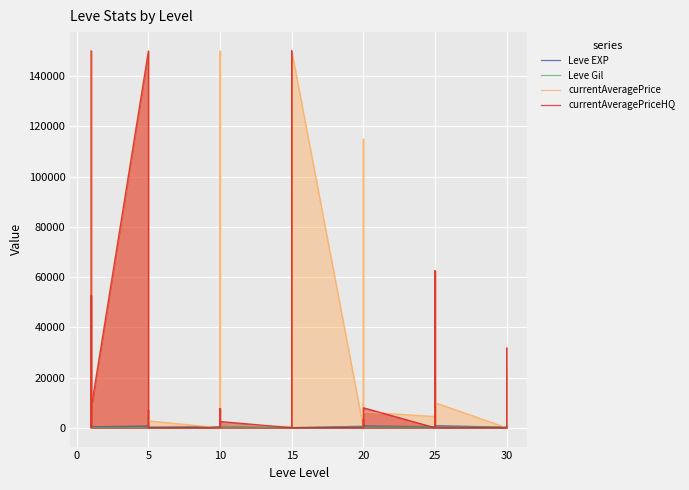

What are all the series names shown in the legend?

Leve EXP, Leve Gil, currentAveragePrice, currentAveragePriceHQ